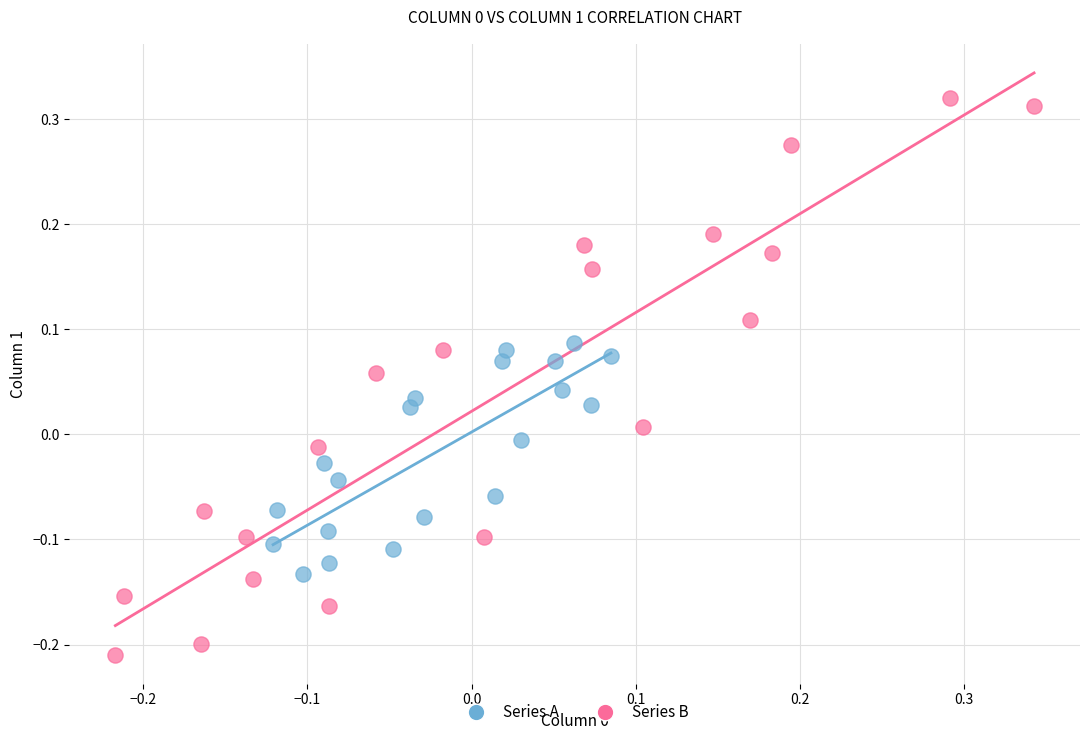

Which series contains the highest Y value?

Series B